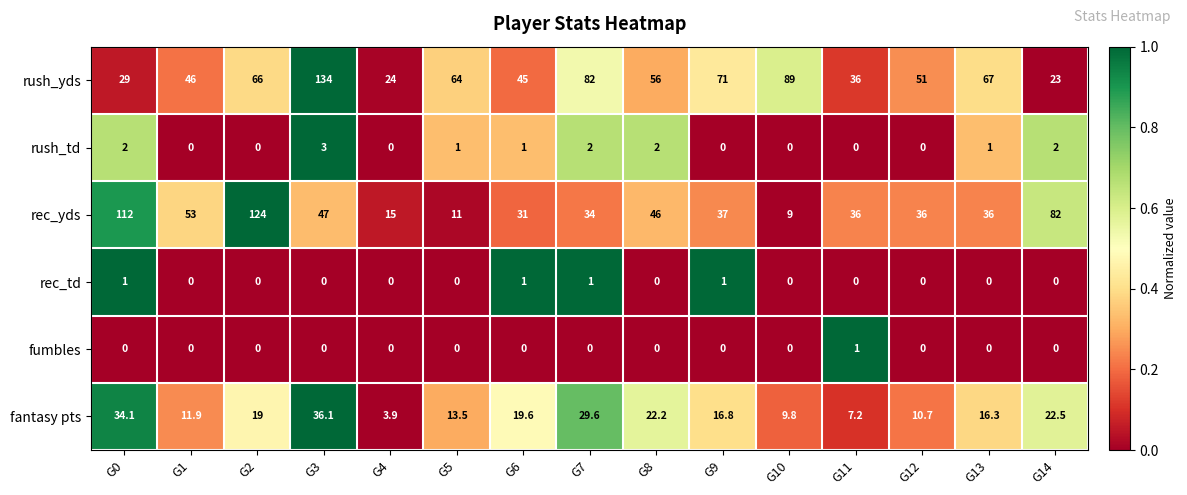

Is it true that rush_td equals 1.4 at G6?

False